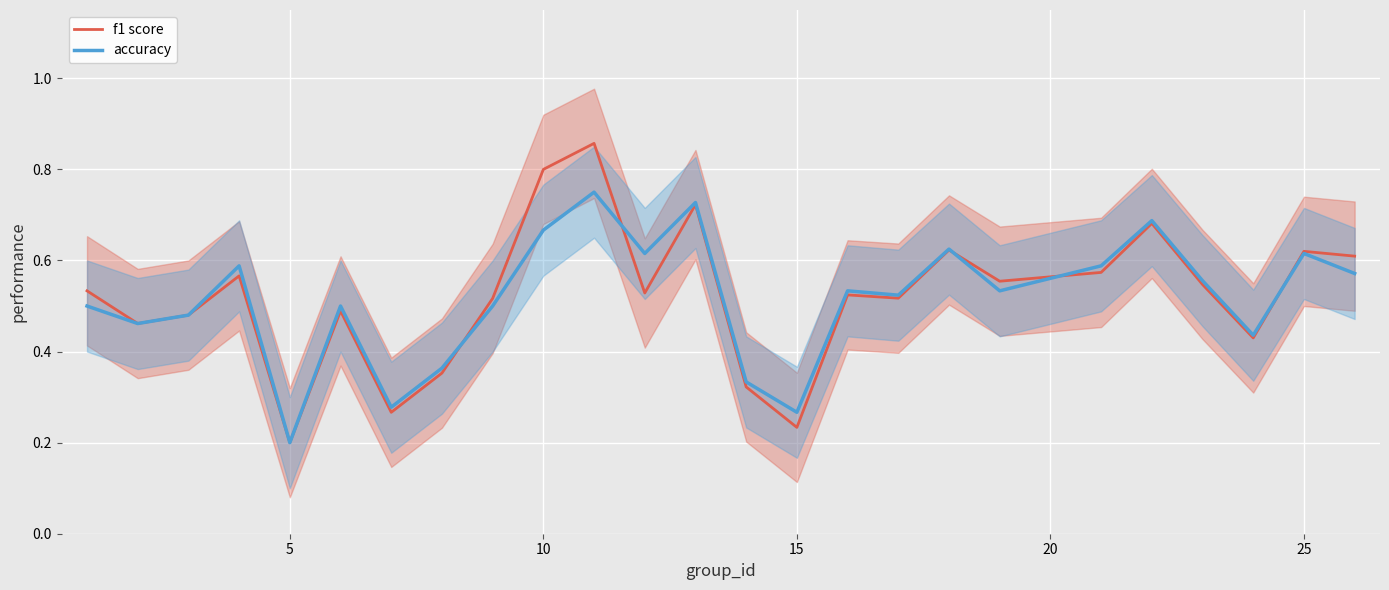

What is the average value of the f1 score series?

0.5